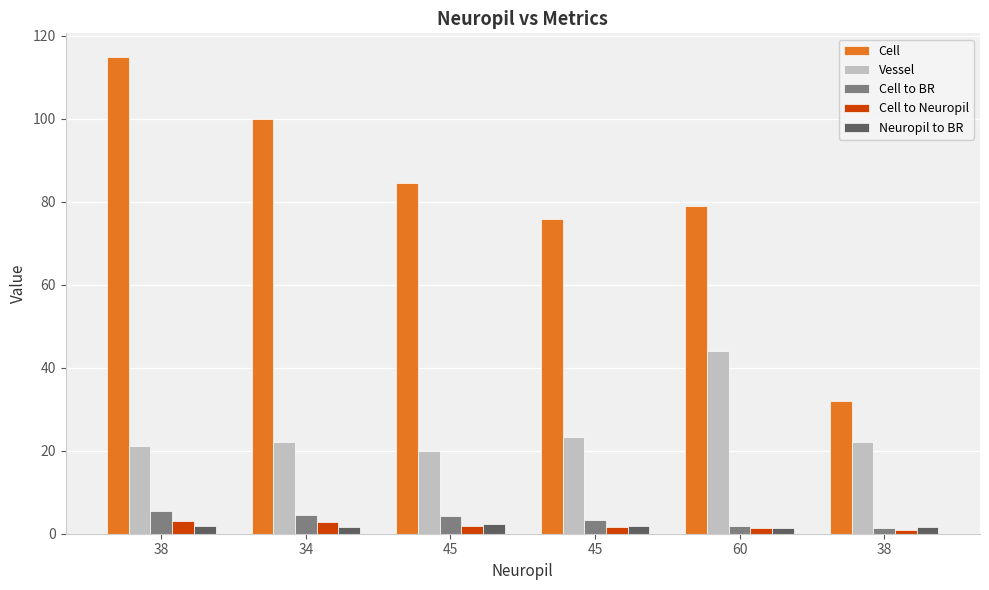

The Cell to Neuropil series shows 1.7 at 45. True or false?

True